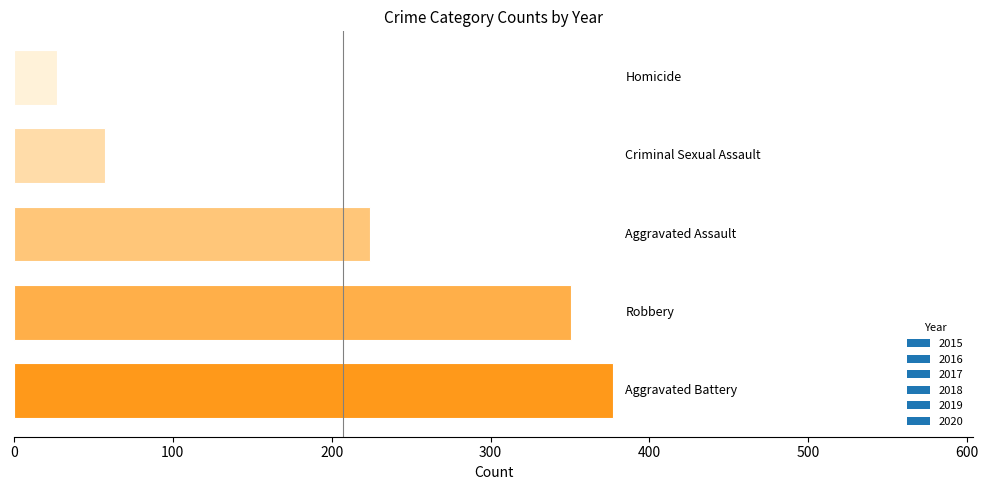

What is the greatest value displayed?

377.3